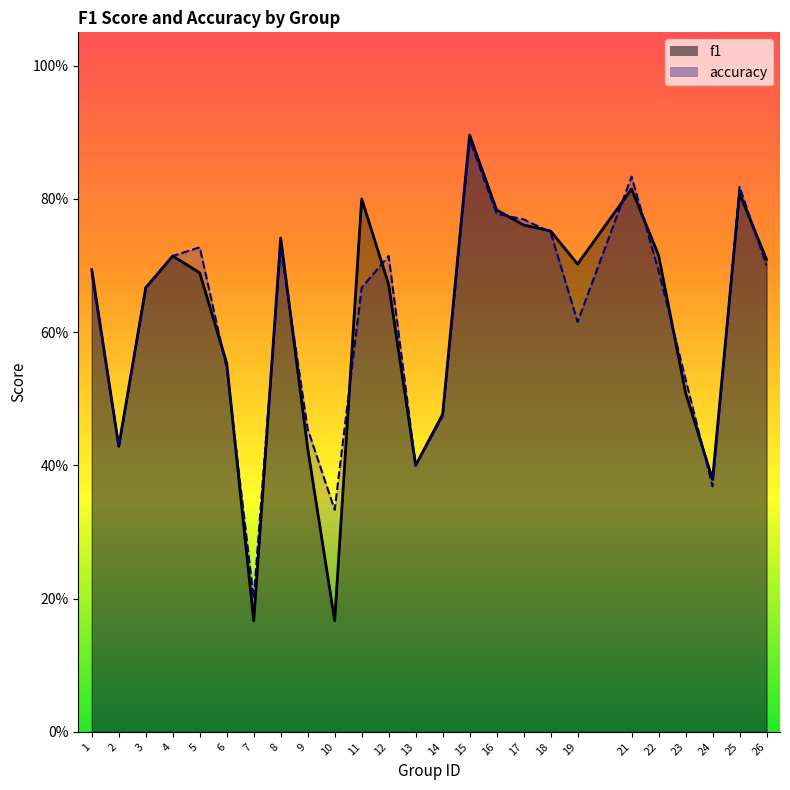

Where is the first local maximum for f1?

4